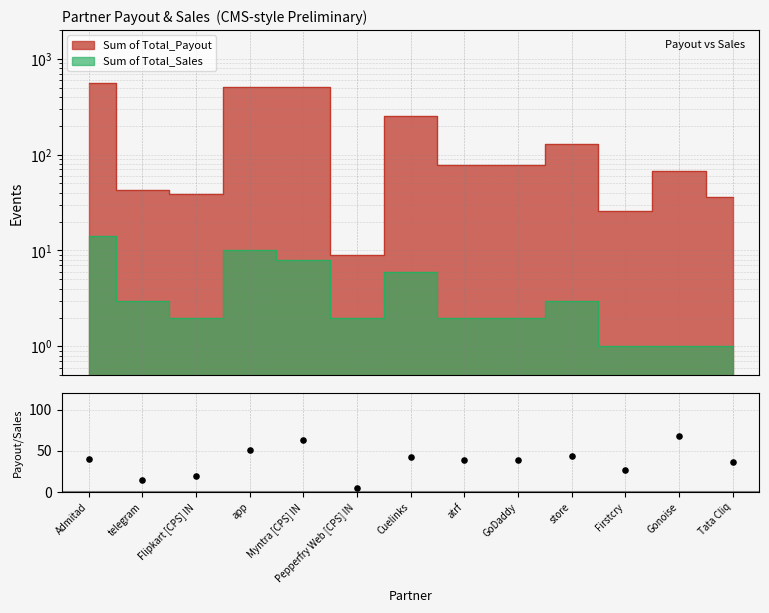

Between Pepperfry Web [CPS] IN and store, which is larger?

store